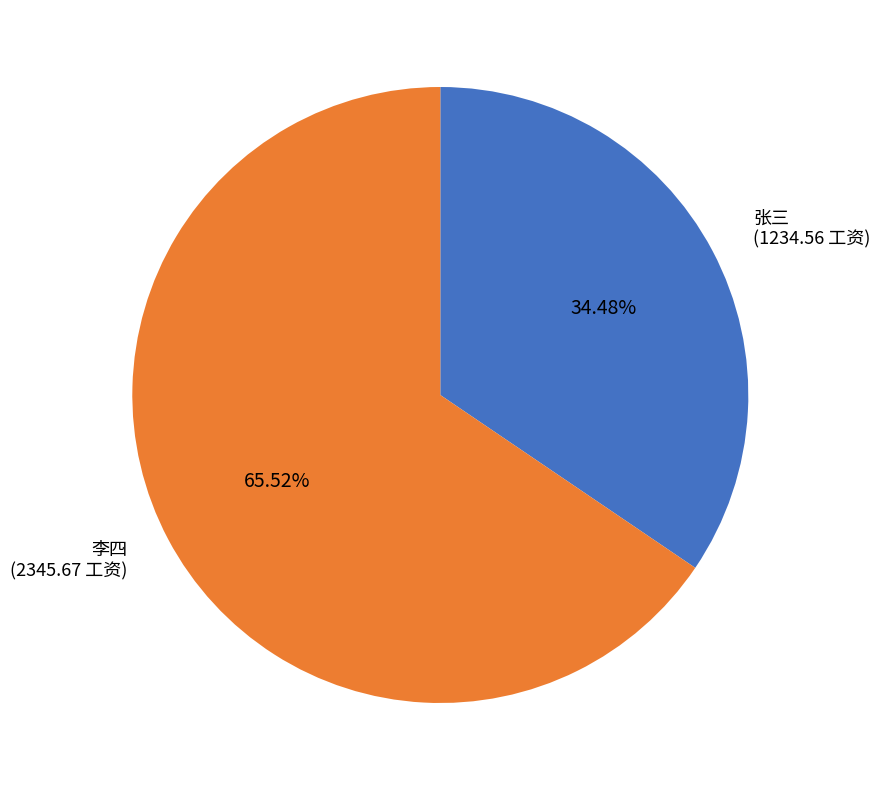

To the nearest percent, what is the average slice percentage?

50%